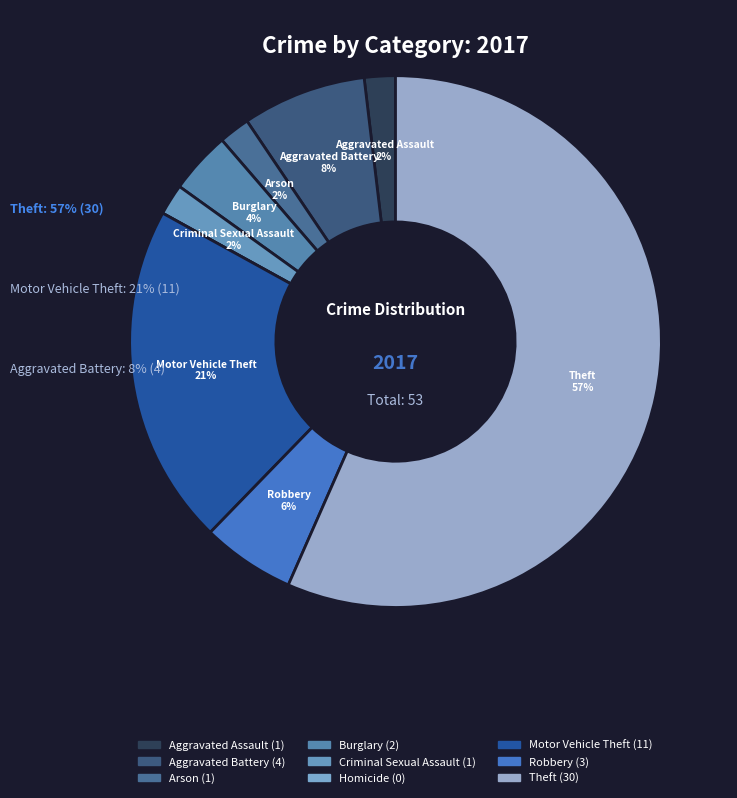

What percentage do Burglary and Robbery together represent?

9.4%